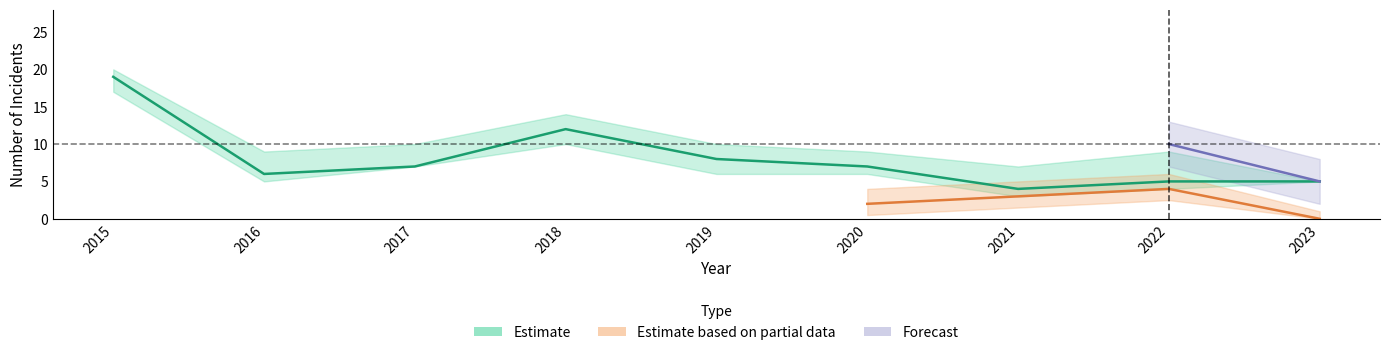

The value of Aggravated Battery at 2015 is 0. True or false?

False